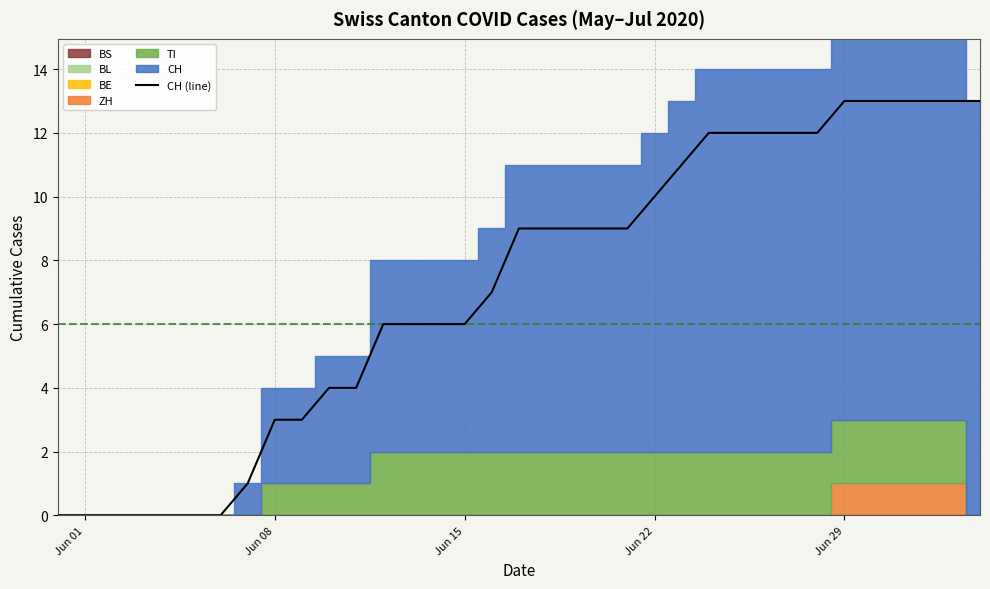

True or false: there are more than 0 points higher than both neighbors.

False